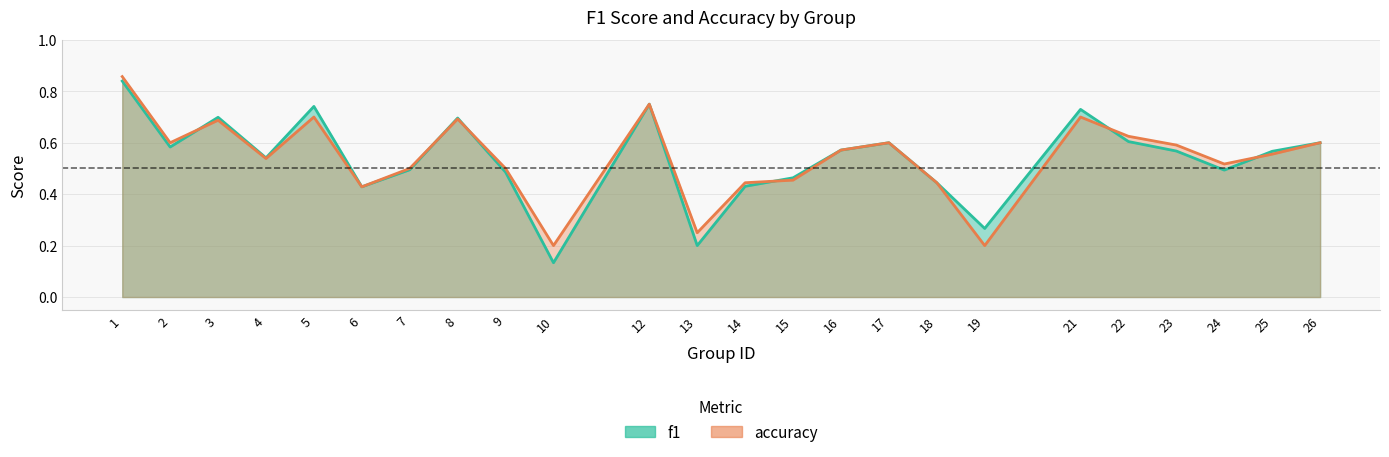

Which label corresponds to the largest value in the chart?

1